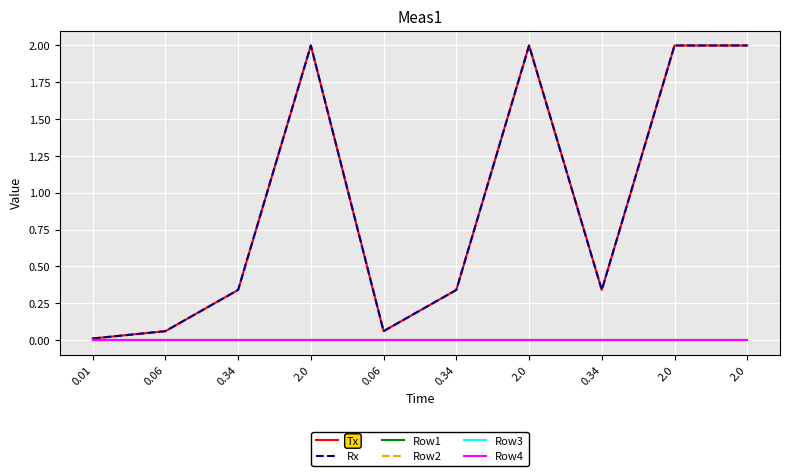

Which series has the widest spread of values?

Tx